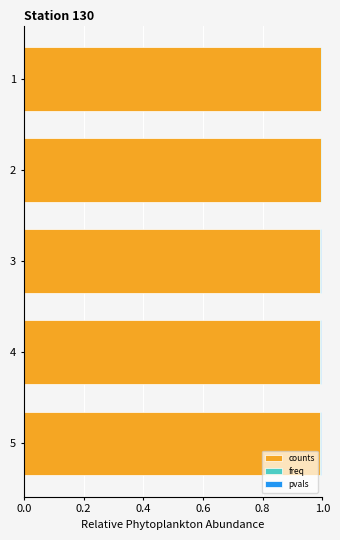

True or false: counts has a value of 1.0 at 4.

True